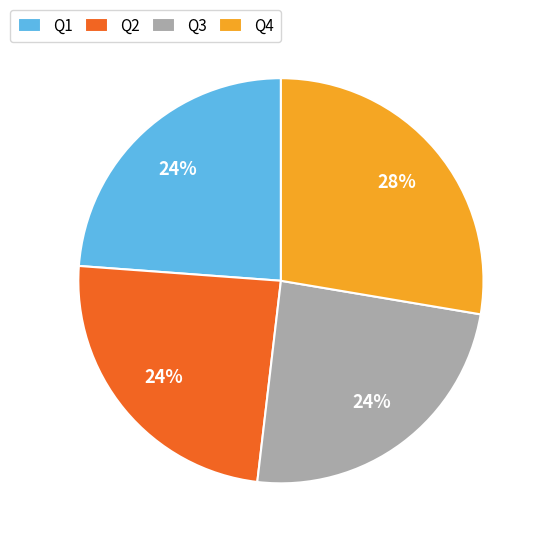

Which category has the biggest portion of the pie?

Q4